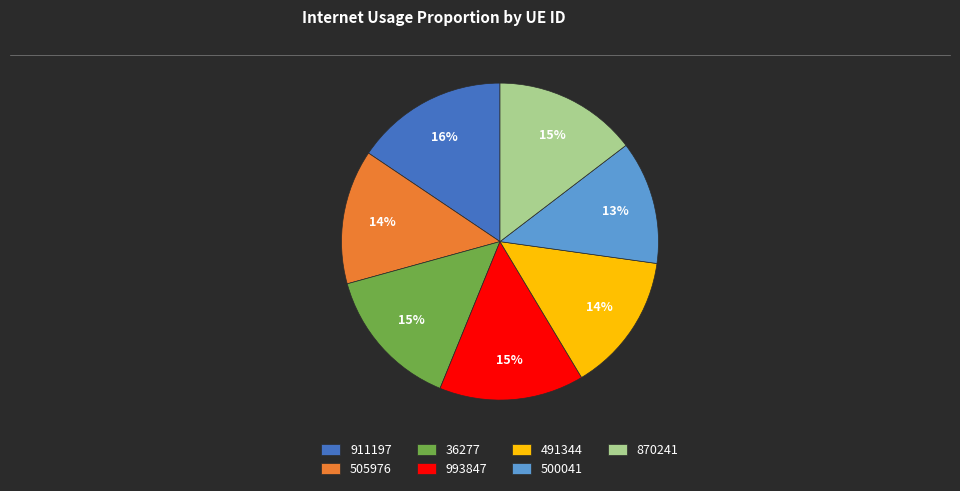

Which has a higher value, 36277 or 505976?

36277